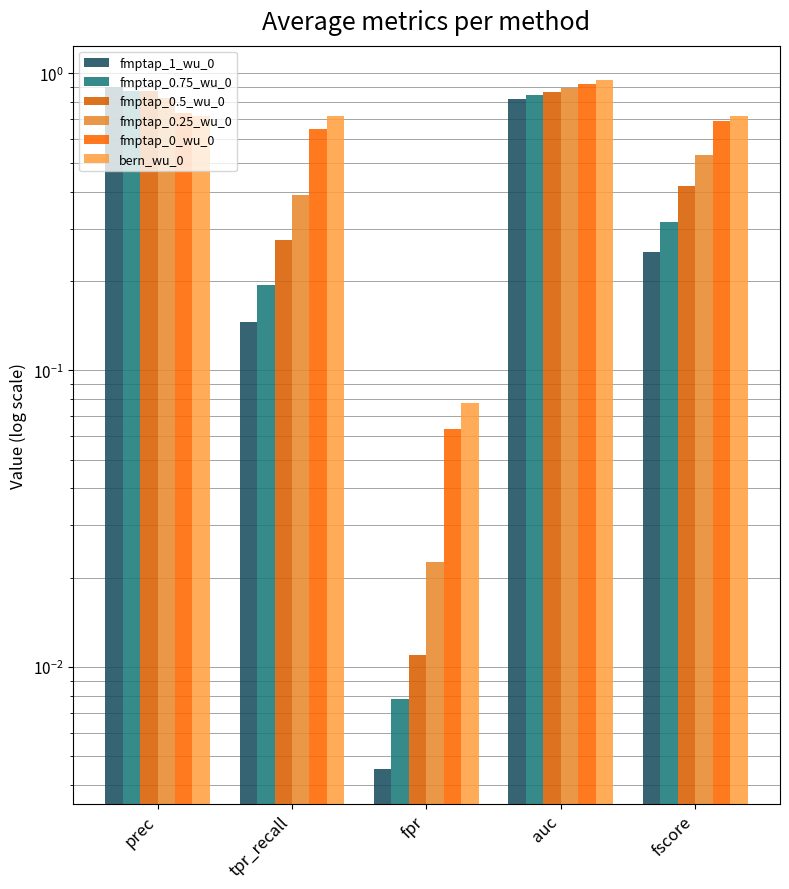

What is the total value across all series at auc?

5.3